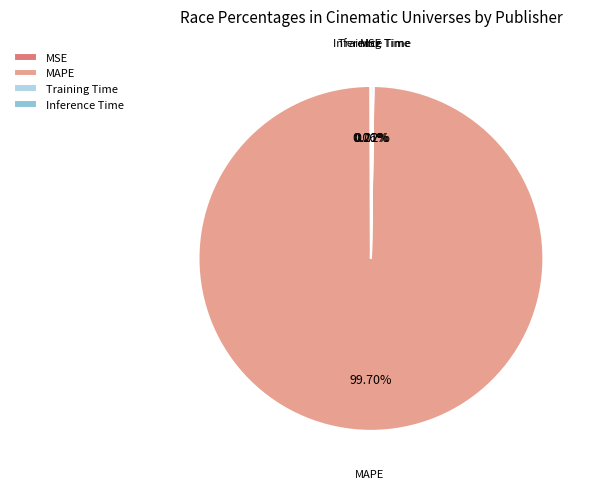

Is there any slice that represents more than half of the pie?

Yes